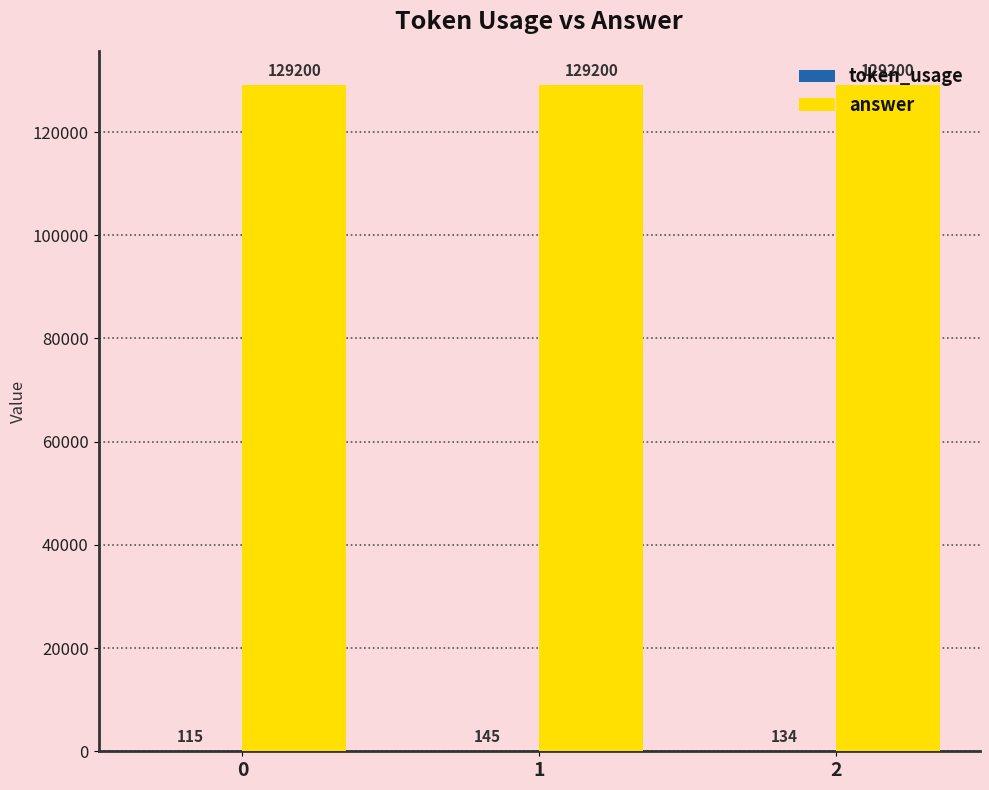

What is the approximate value of answer at 2?

129200